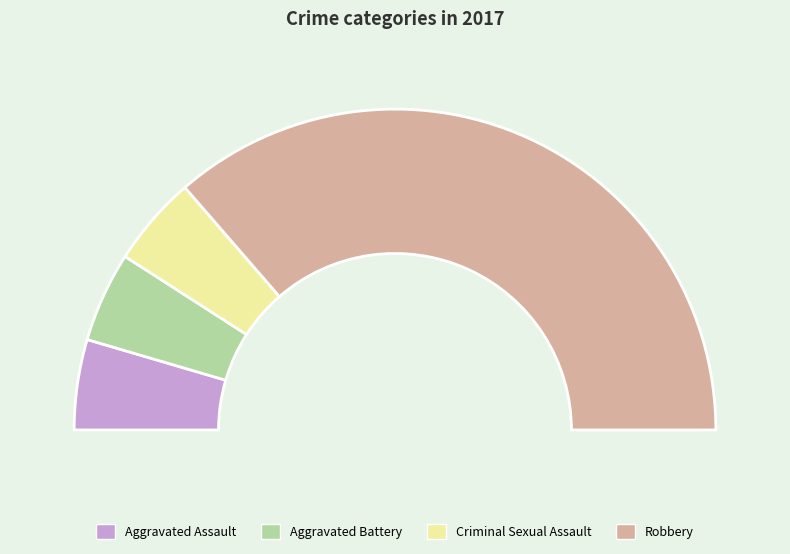

How many segments does this pie chart have?

4